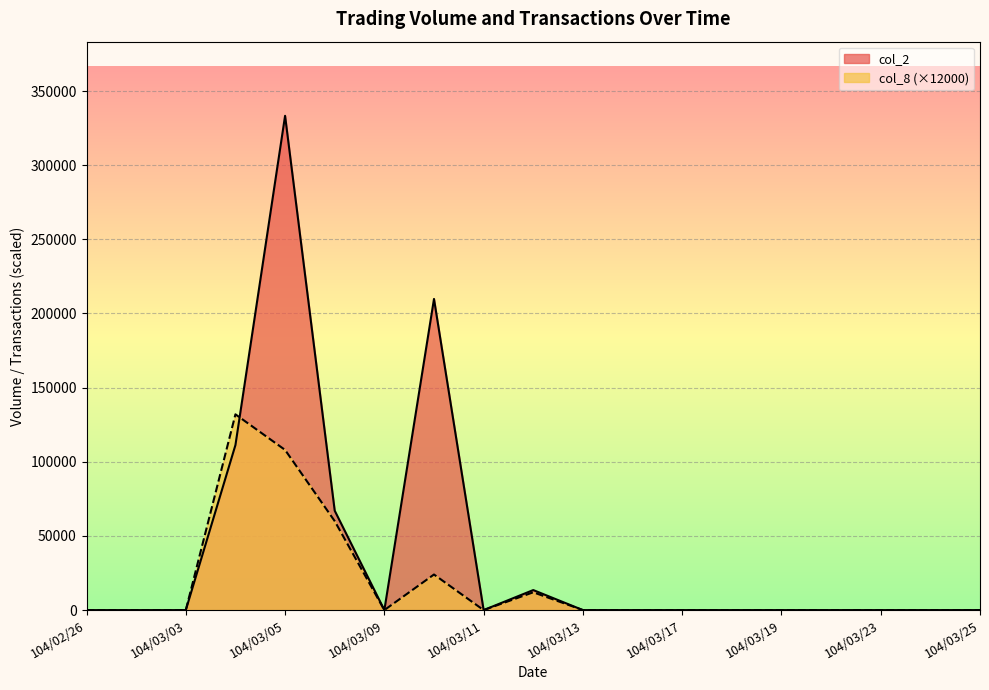

Reading left to right, transcribe all the data shown in this chart.

col_2: 0	0	0	111290	333300	67010	0	209800	0	13500	0	0	0	0	0	0	0	0	0
col_8: 0	0	0	132000	108000	60000	0	24000	0	12000	0	0	0	0	0	0	0	0	0